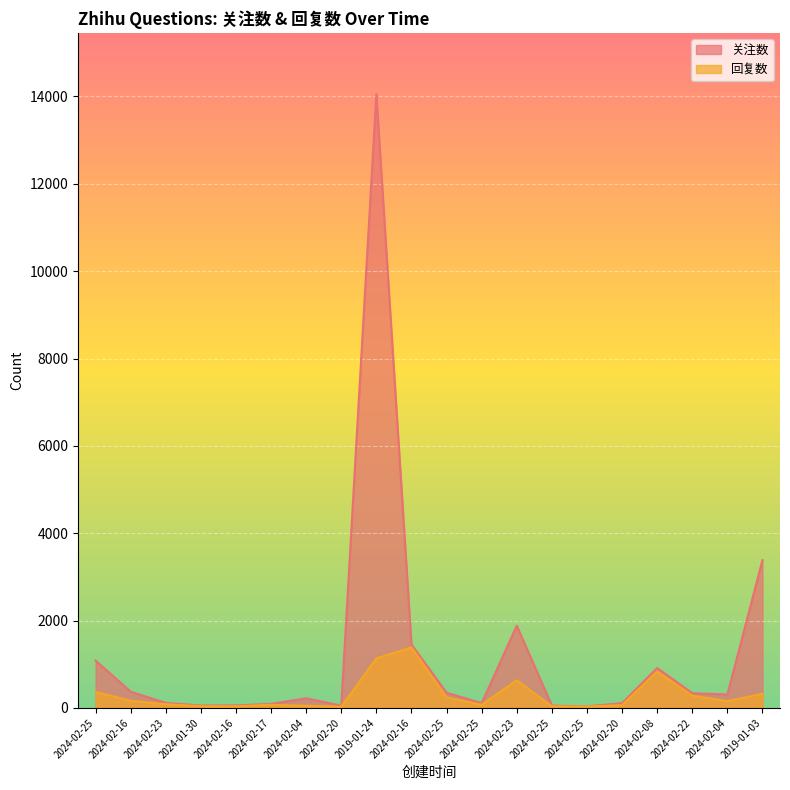

At which label is 回复数 closest to 707?

2024-02-23